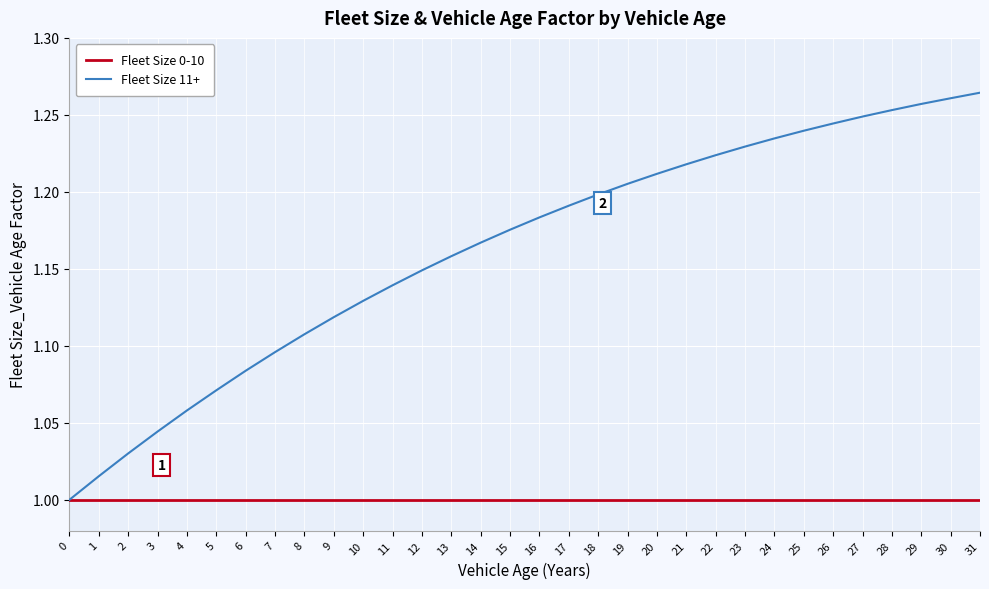

Is the value of Fleet Size 11+ at 4 greater than the value of Fleet Size 0-10 at 26?

Yes